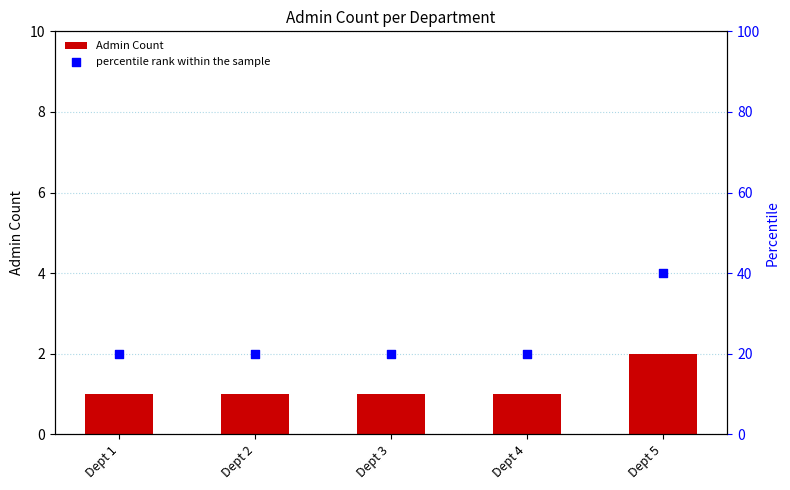

What is the total value across all series at Dept 4?

21